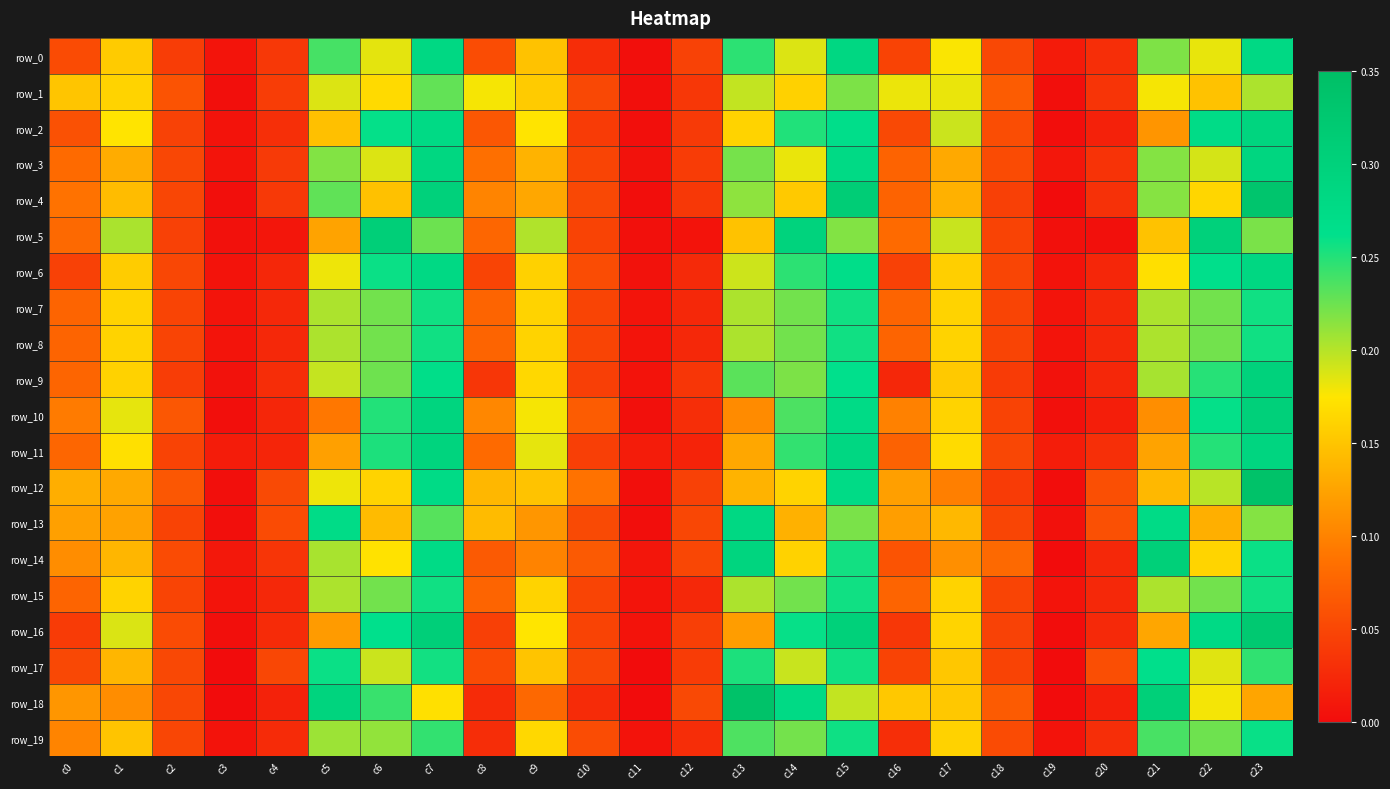

True or false: row_18 has a value of 0.1 at c23.

True